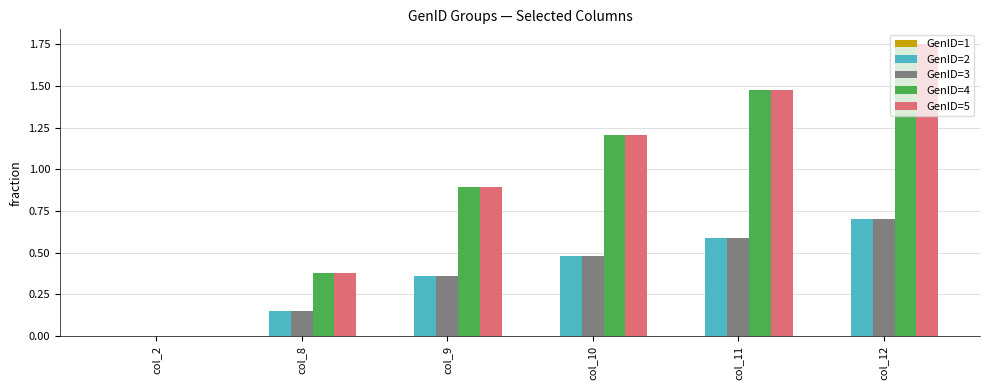

What is the sum of the GenID=3 values at col_8 and col_11?

0.7